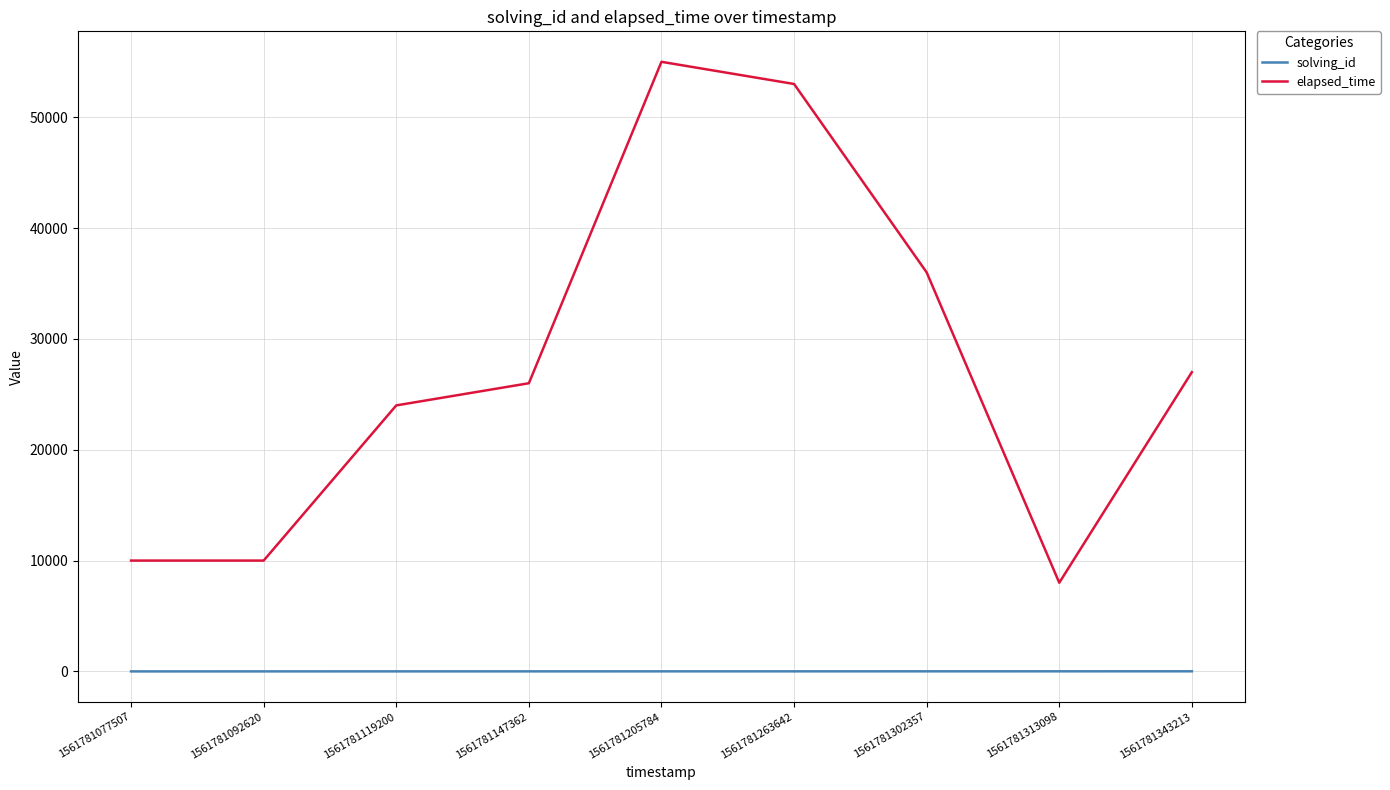

At 1561781313098, list the series in order from largest to smallest.

elapsed_time, solving_id